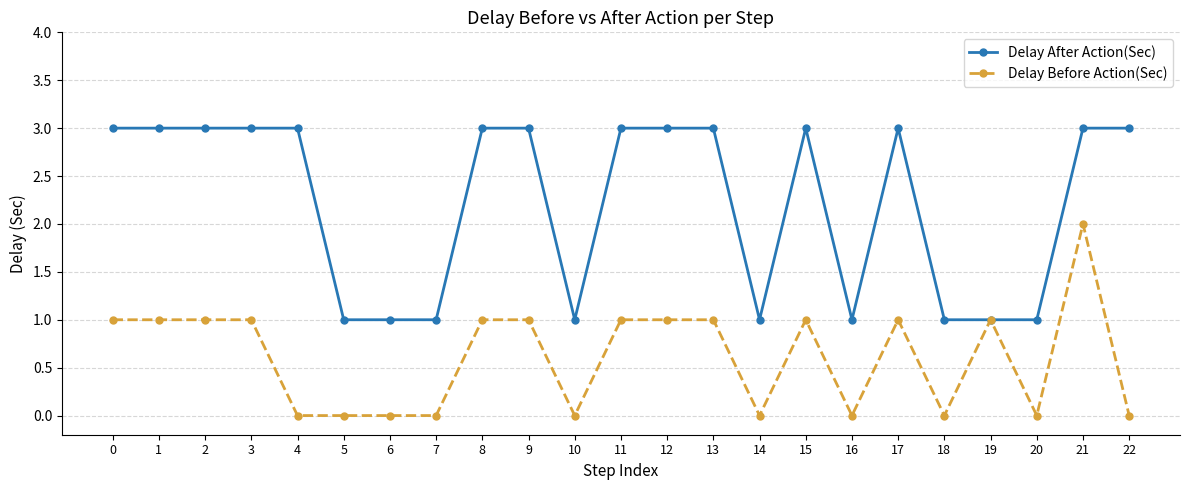

What is the spread (max minus min) of values at 22?

3